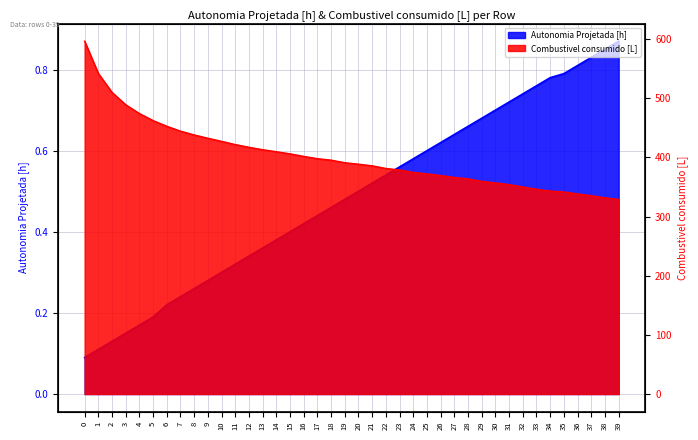

Between 31 and 37, which series saw the biggest shift?

Combustivel consumido [L]